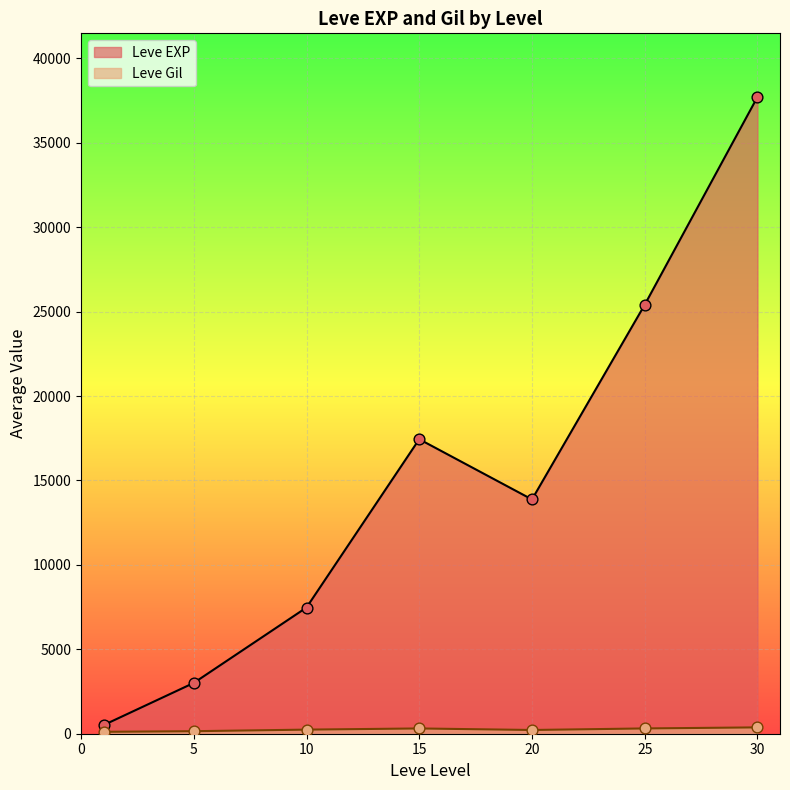

Which series has the largest Y range (max minus min)?

Leve EXP